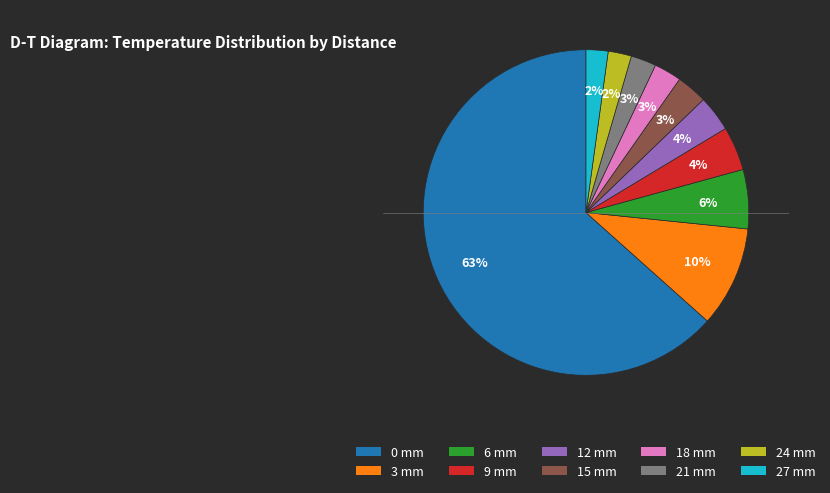

Which category accounts for the majority?

0 mm